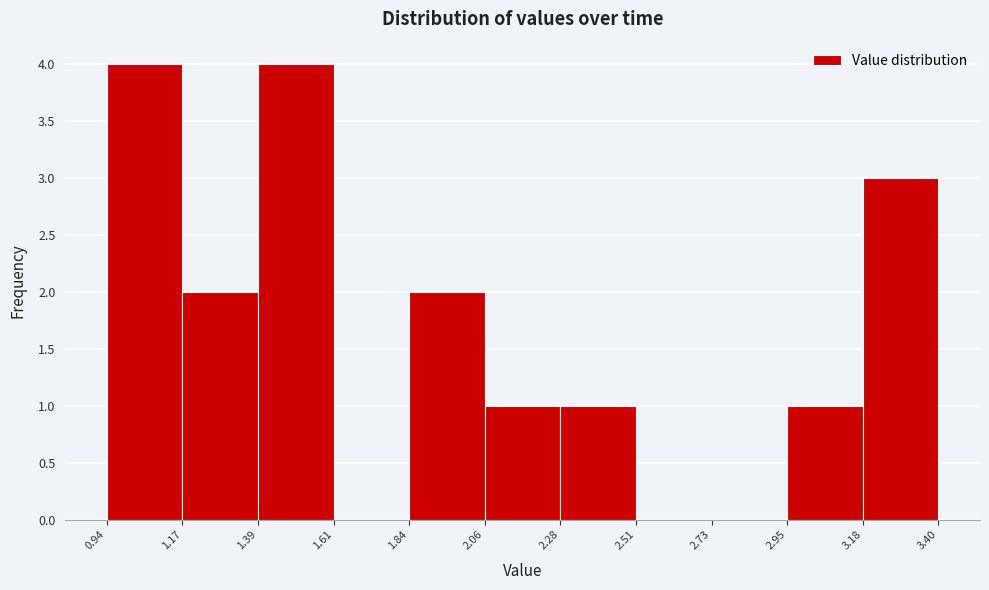

Reading left to right, list every bar in this chart as the range it spans on the x-axis followed by its height. The values are not printed on the chart, so give them approximately, as read against the axis.

0.94 to 1.17: 4
1.17 to 1.39: 2
1.39 to 1.61: 4
1.61 to 1.84: 0
1.84 to 2.06: 2
2.06 to 2.28: 1
2.28 to 2.51: 1
2.51 to 2.73: 0
2.73 to 2.95: 0
2.95 to 3.18: 1
3.18 to 3.40: 3